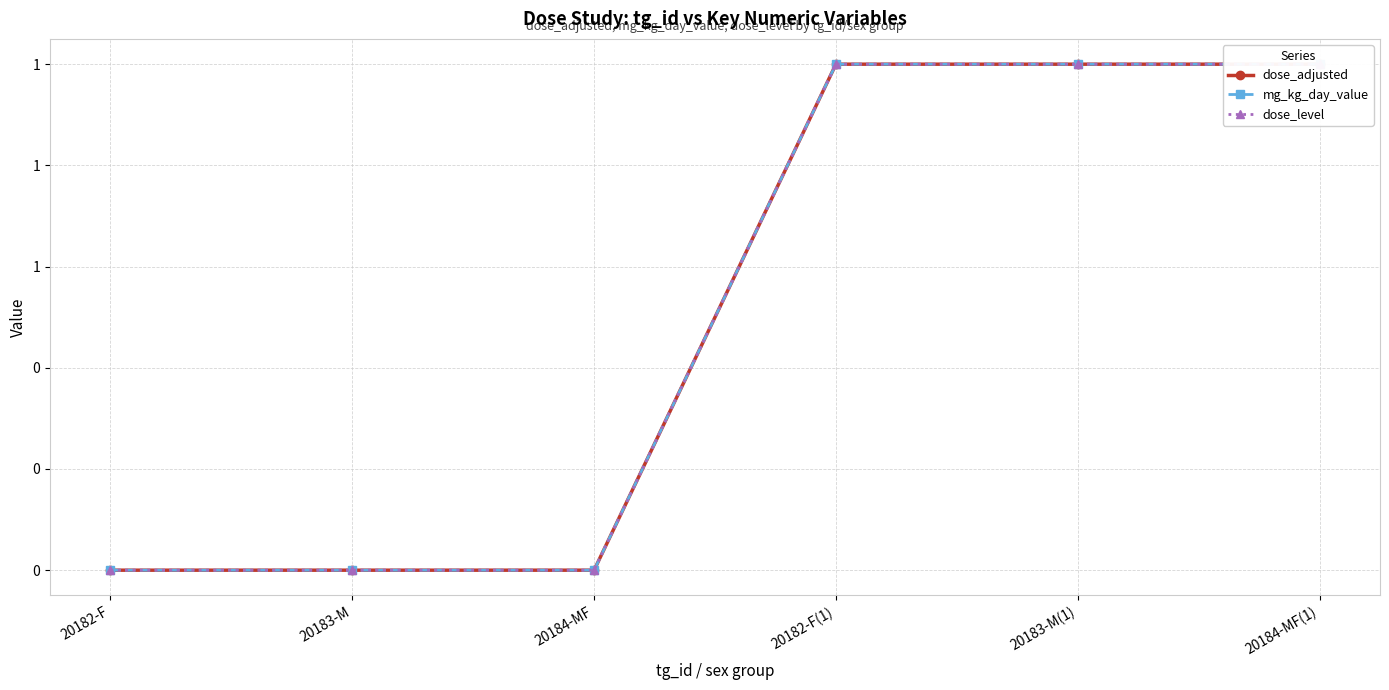

Reading right to left, list all the values displayed in this chart.

dose_adjusted: 1	1	1	0	0	0
mg_kg_day_value: 1	1	1	0	0	0
dose_level: 1	1	1	0	0	0